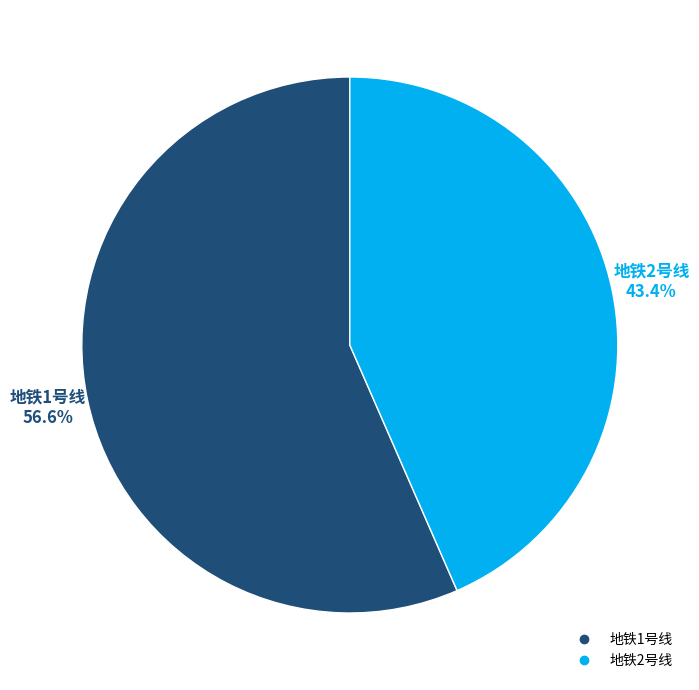

Which slice is the smallest?

地铁2号线